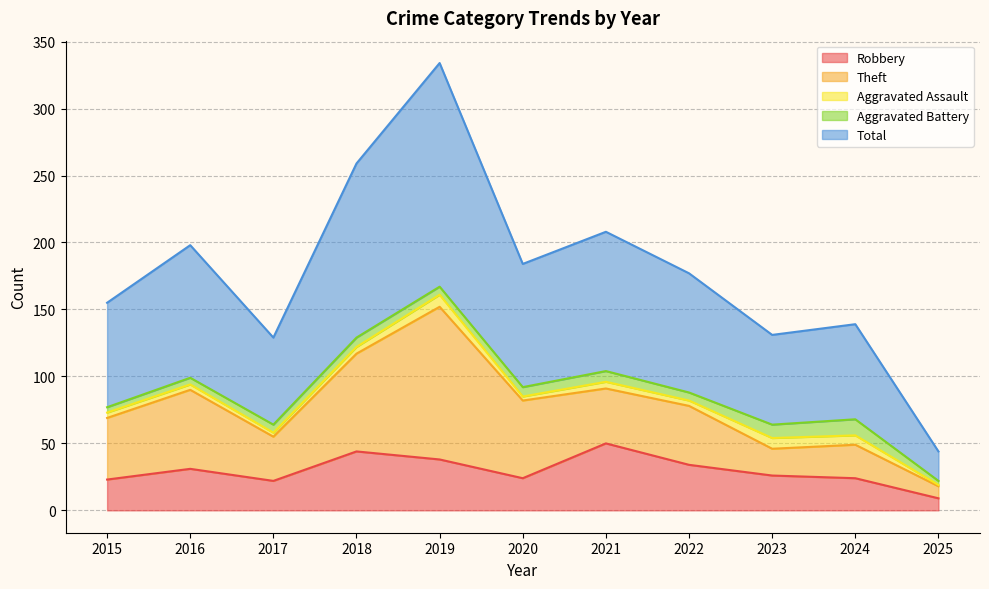

True or false: Theft and Aggravated Assault intersect in this chart.

False